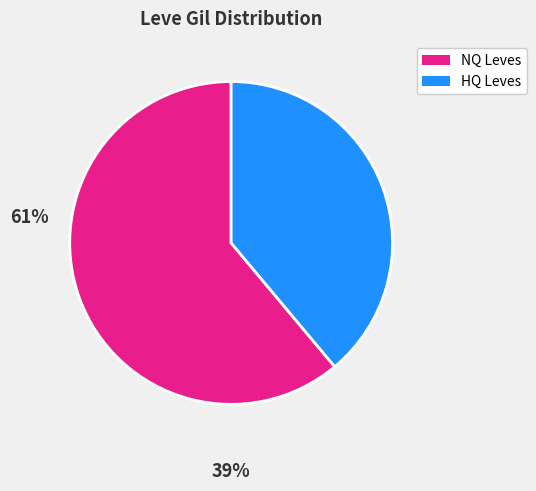

Is there a majority slice in this chart?

Yes